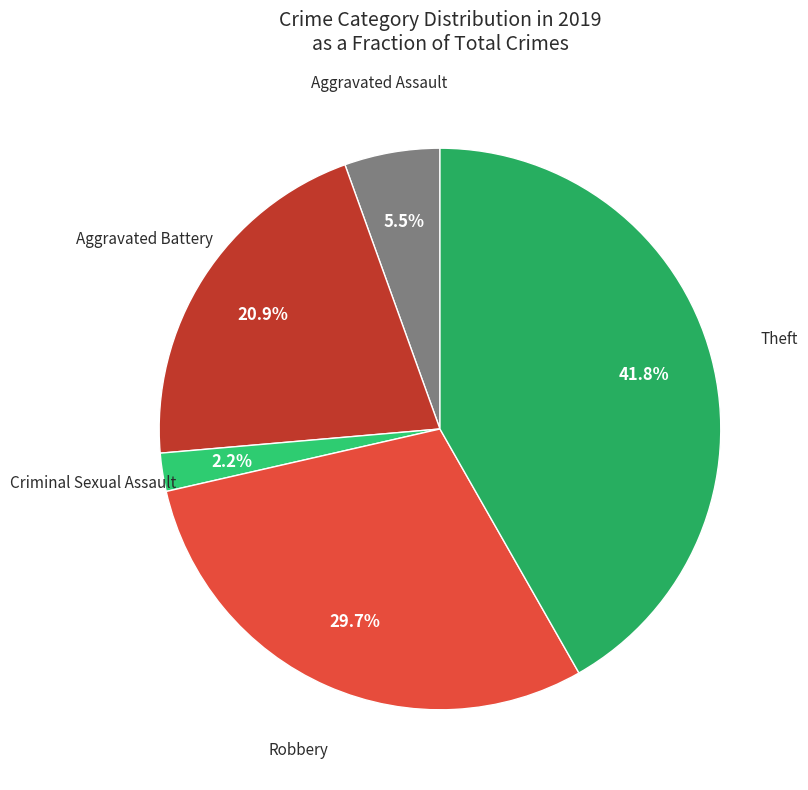

Count the number of slices in the pie.

5